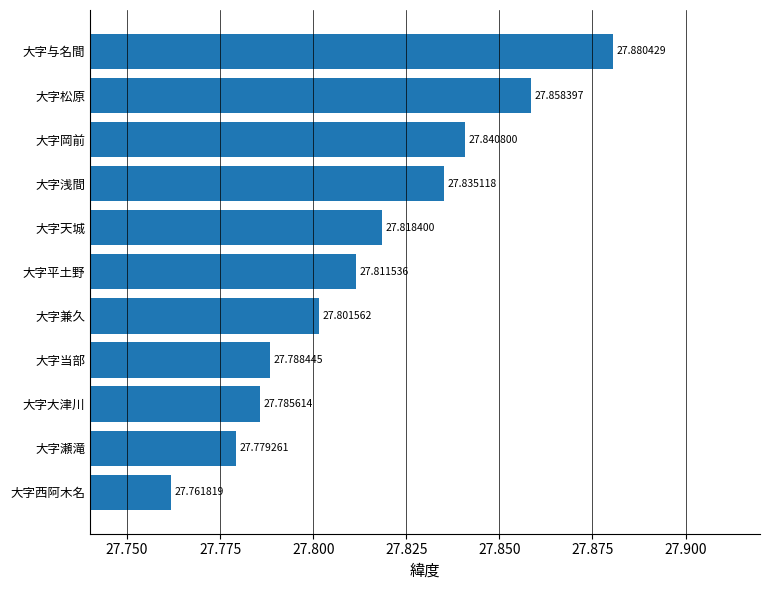

List the labels in order of value, smallest first.

大字西阿木名, 大字瀬滝, 大字大津川, 大字当部, 大字兼久, 大字平土野, 大字天城, 大字浅間, 大字岡前, 大字松原, 大字与名間